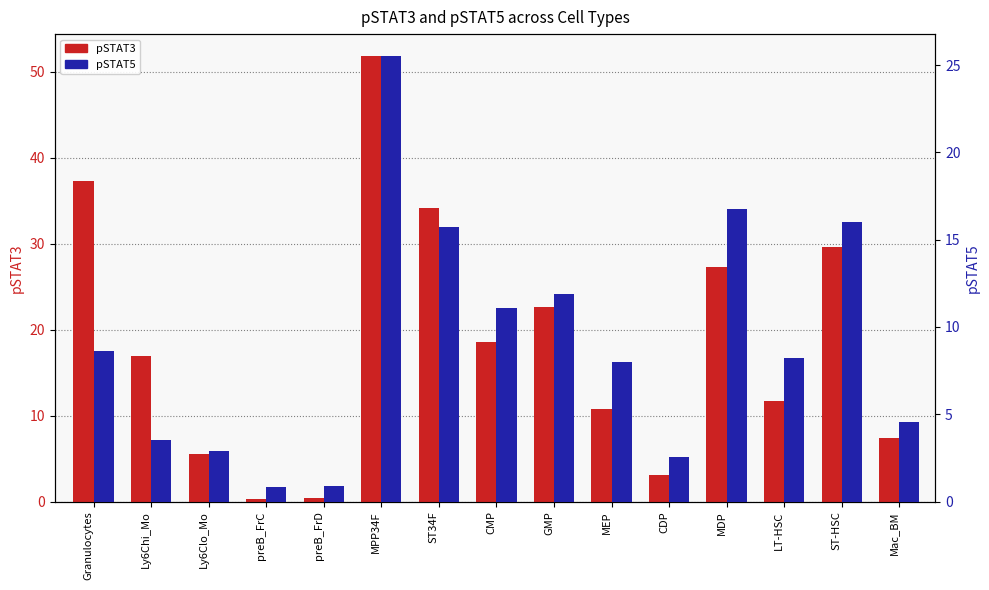

Which series changed the most between preB_FrC and MPP34F?

pSTAT3